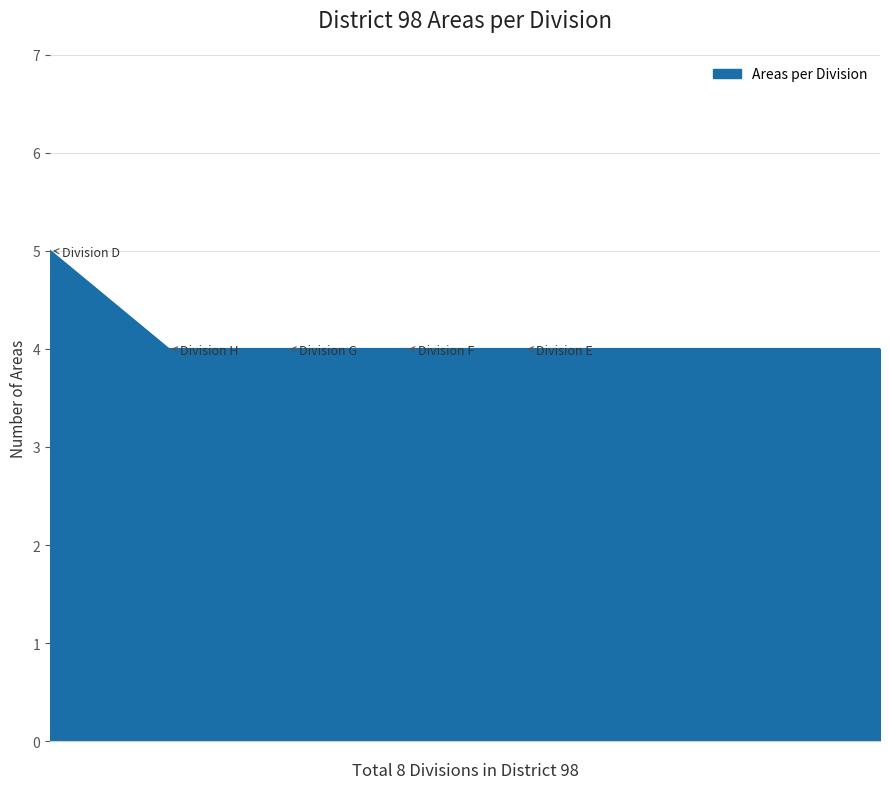

Count the number of data series in this chart.

1